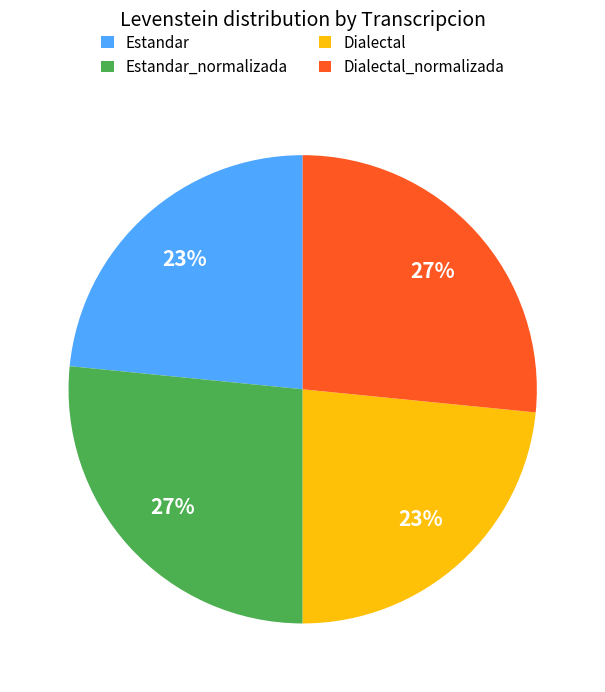

Does any single category account for the majority?

No